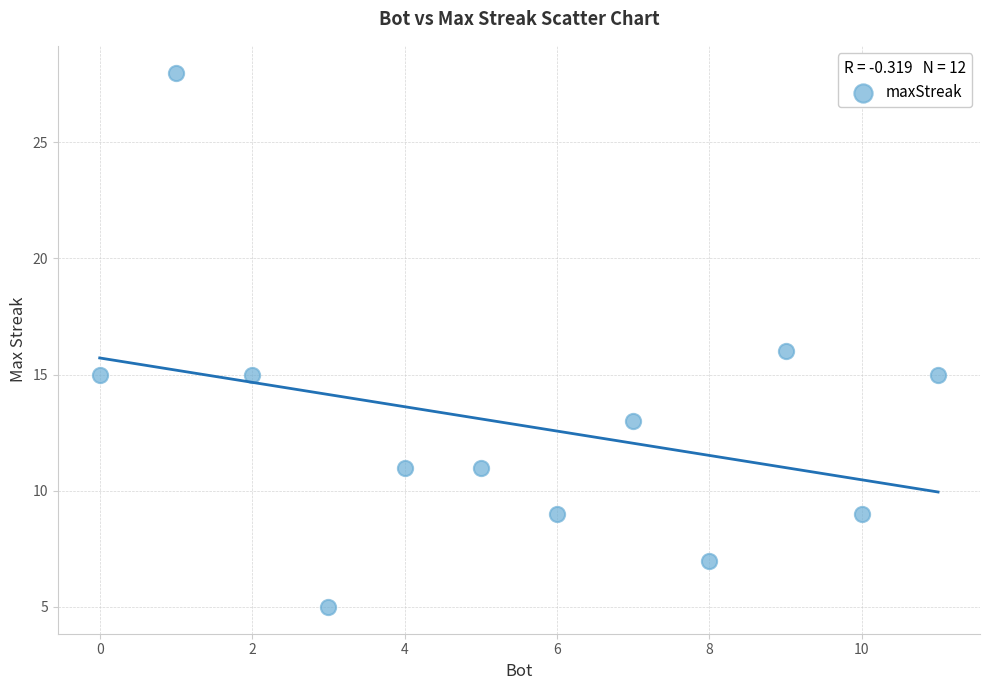

What is the average Y value?

13